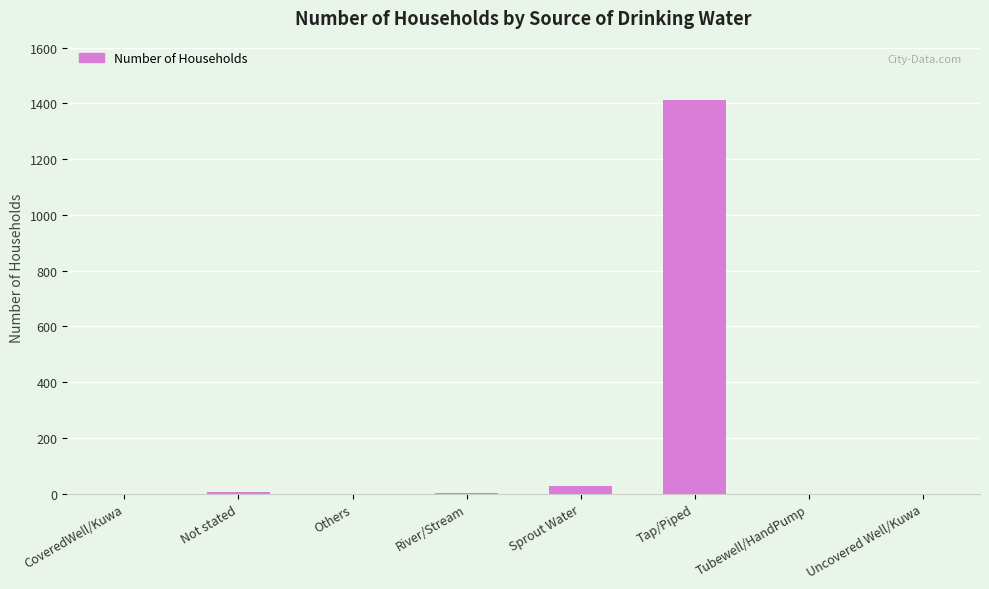

What is the sum of all values?

1448